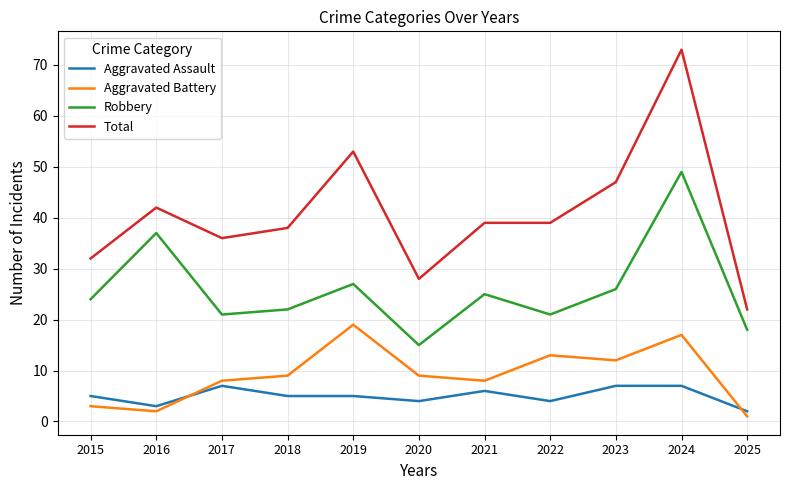

Read the Aggravated Assault value at 2021.

6